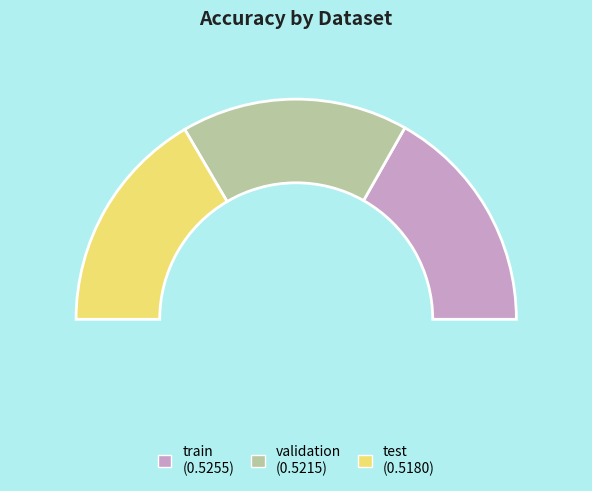

Is test the majority of the pie?

No